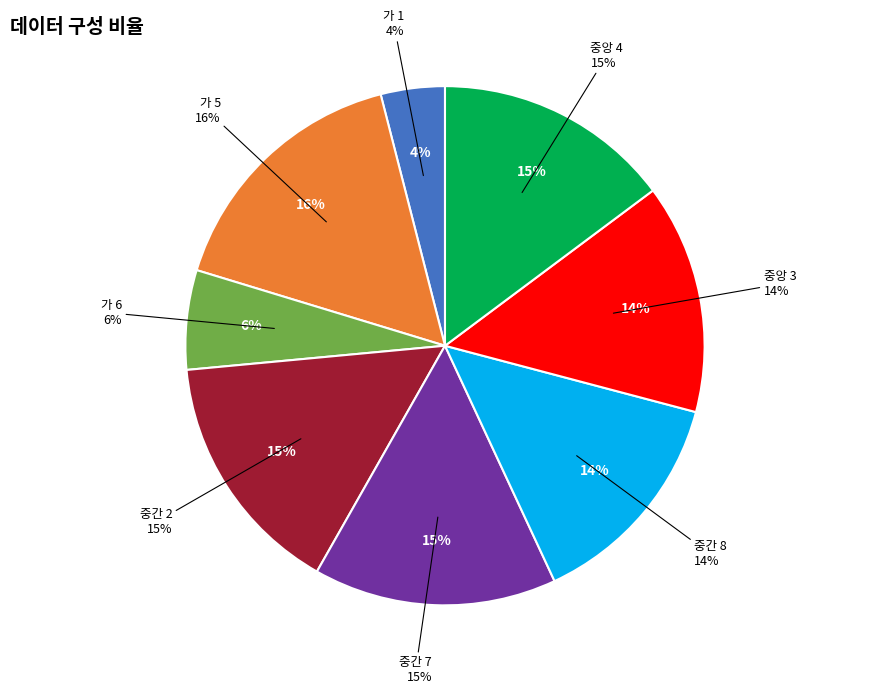

Which category has the biggest portion of the pie?

가 5